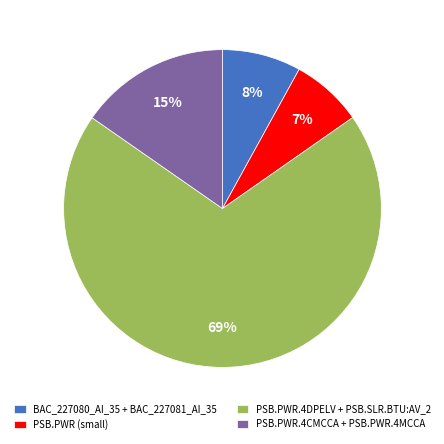

The PSB.PWR.4DPELV + PSB.SLR.BTU:AV_2 slice represents 56% of the pie. True or false?

False